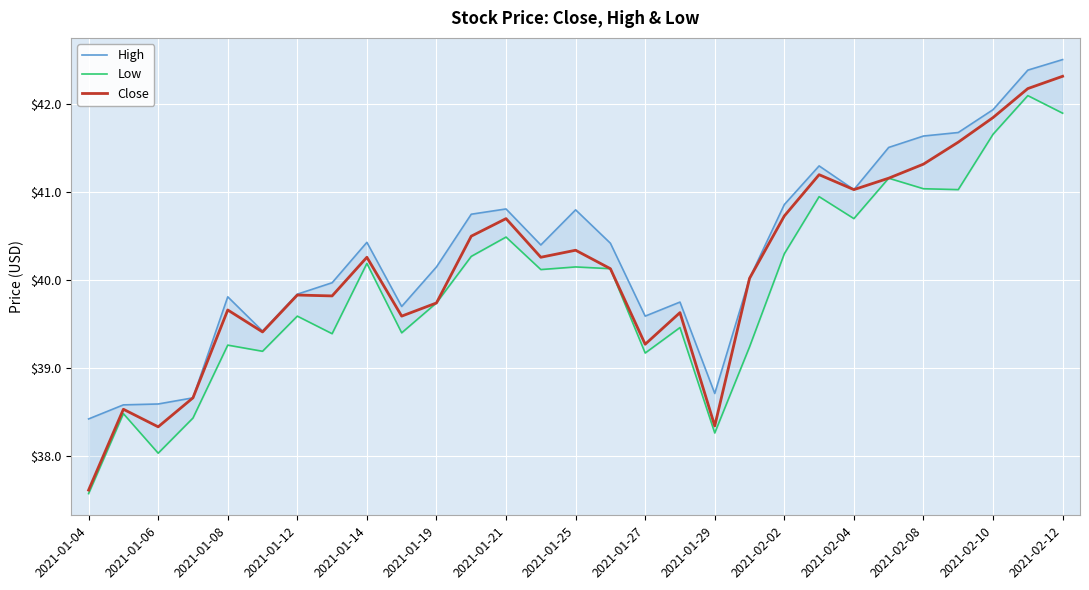

Which category has the lowest value in the High series?

2021-01-04